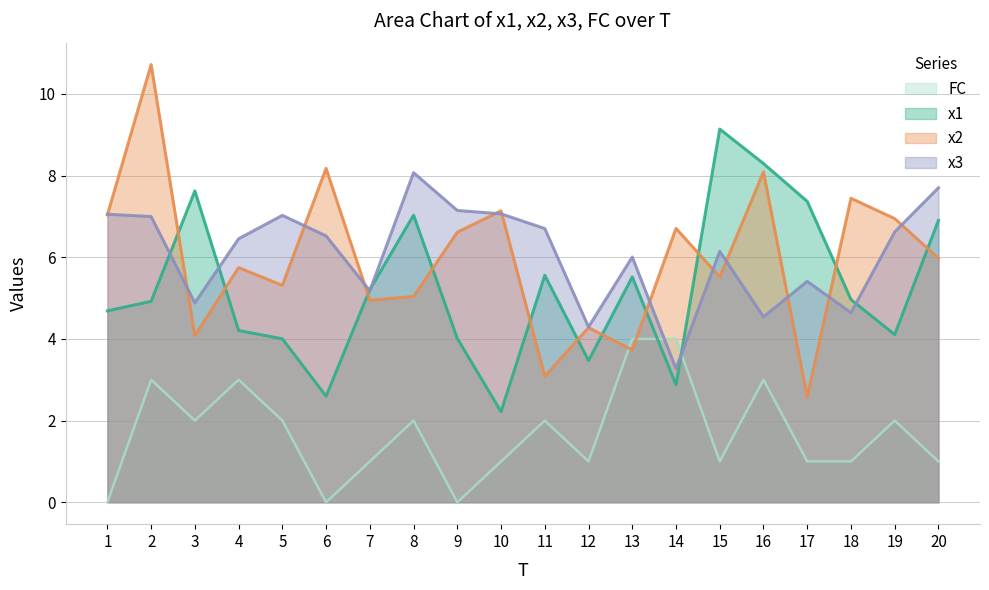

True or false: x1 has a value of 2.2 at 13.

False